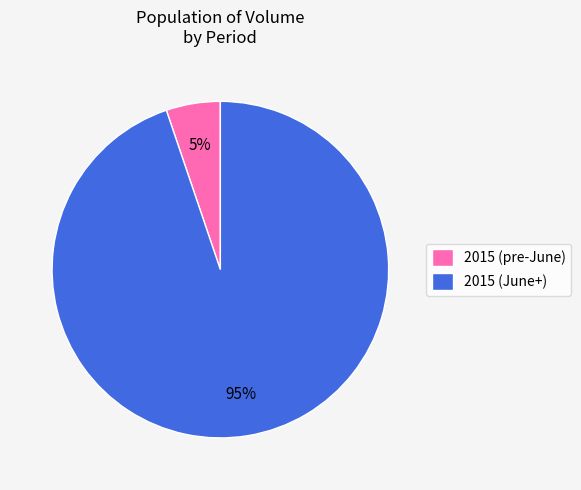

To the nearest percent, what percentage of the pie is 2015 (June+)?

95%